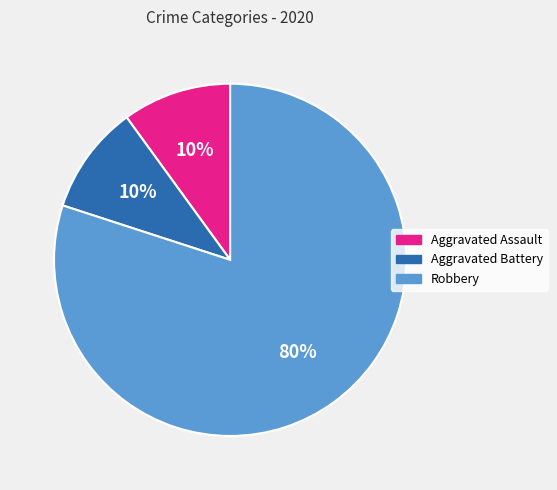

Is it true that Robbery is 67% of the pie?

False